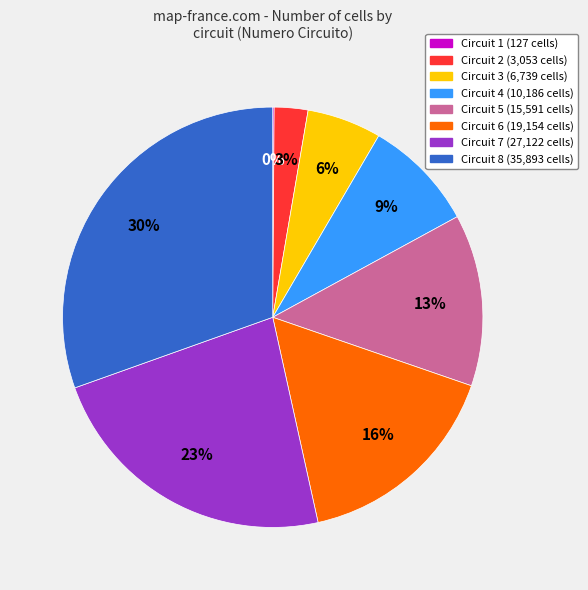

Does any single category account for the majority?

No